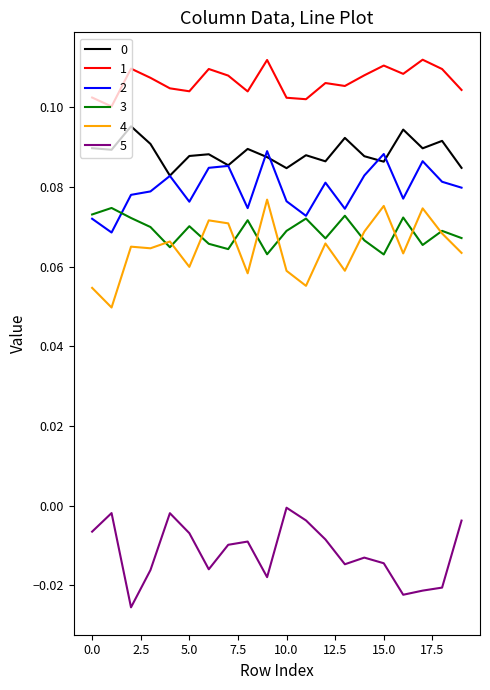

True or false: 4 and 1 intersect in this chart.

False